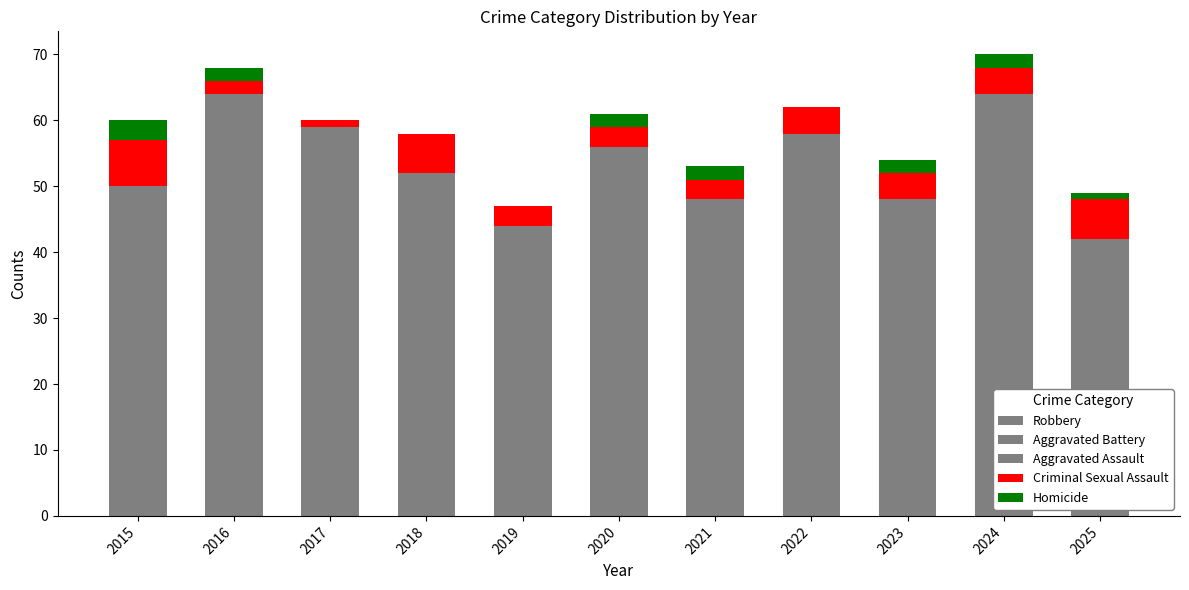

How many series are shown in this chart?

5